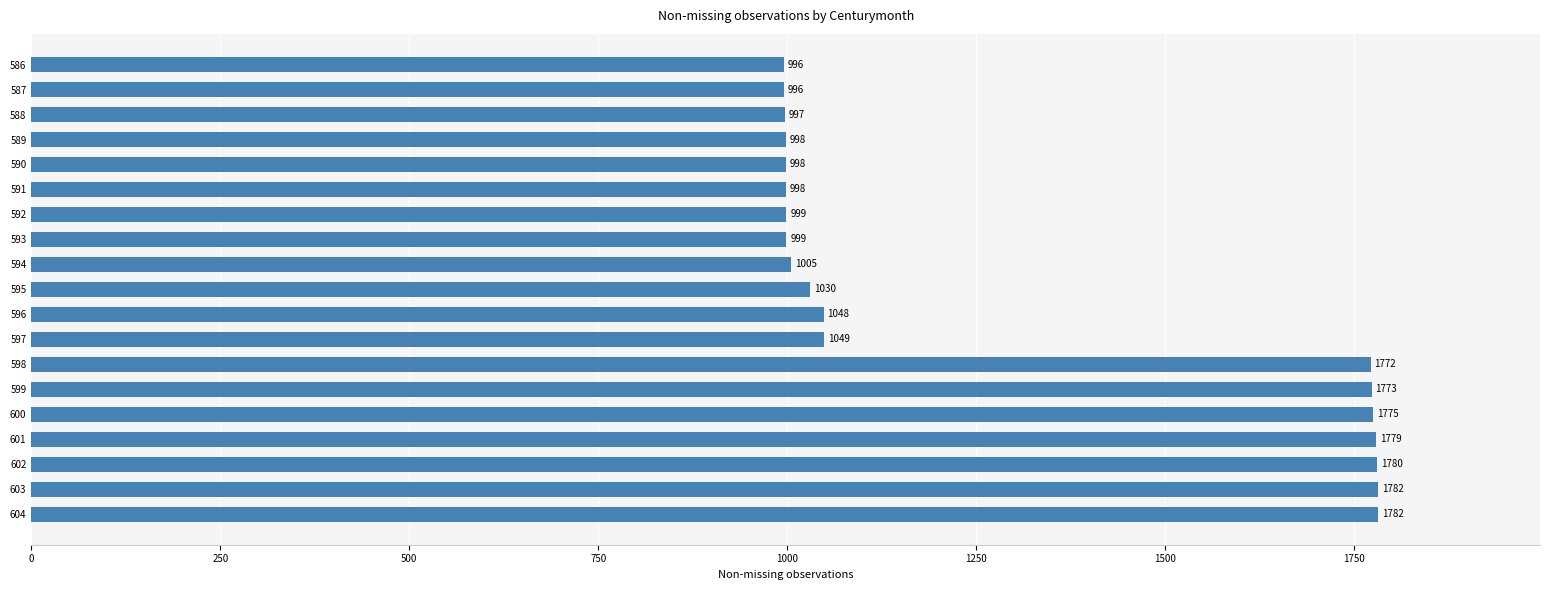

Reading top to bottom, extract all data points from this chart.

996	996	997	998	998	998	999	999	1005	1030	1048	1049	1772	1773	1775	1779	1780	1782	1782